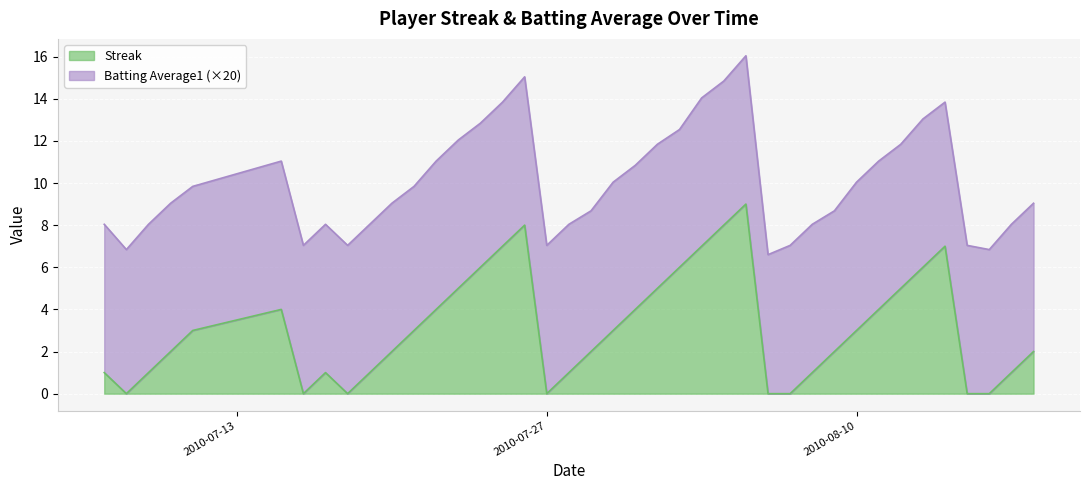

What is the highest value of the Streak series?

9.0